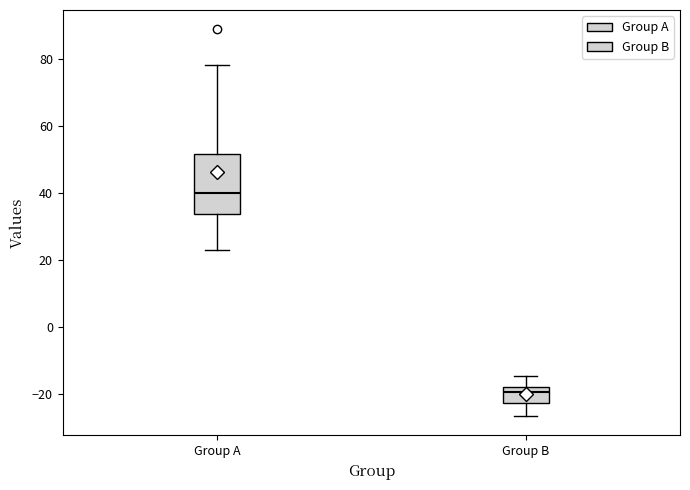

Which box's median line is the lowest?

Group B